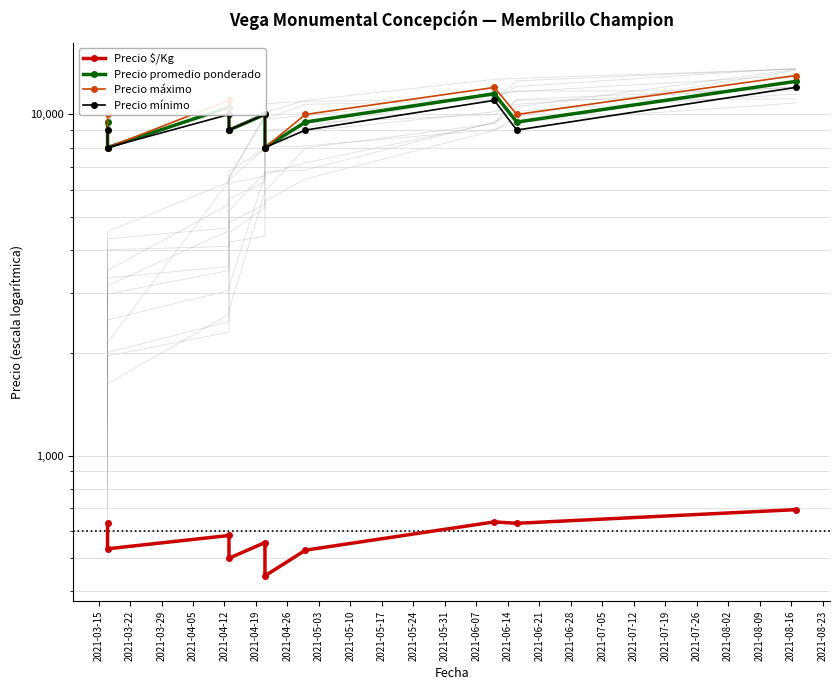

Which series has the widest spread of values?

Precio máximo